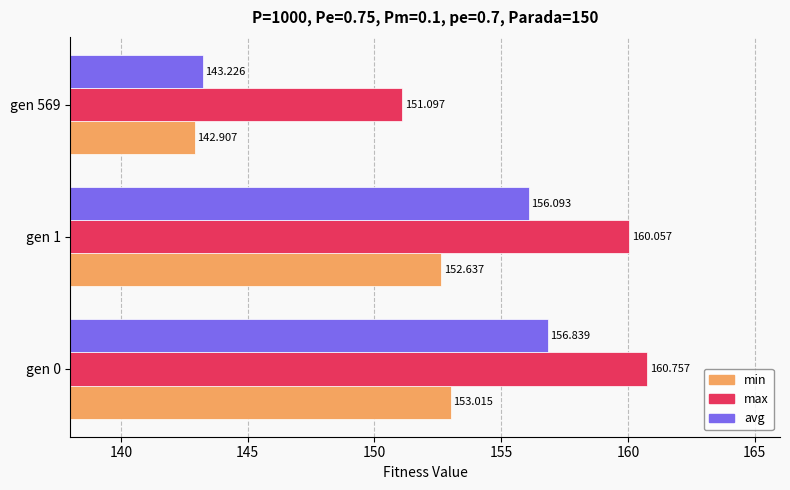

Between gen 0 and gen 1, which series saw the biggest shift?

avg